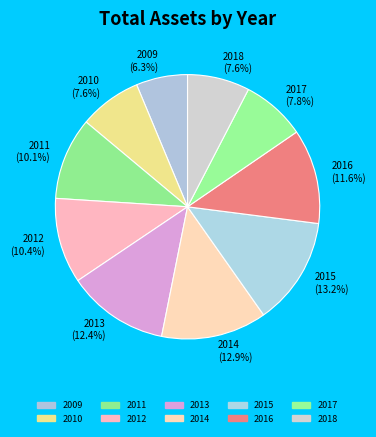

How many segments does this pie chart have?

10